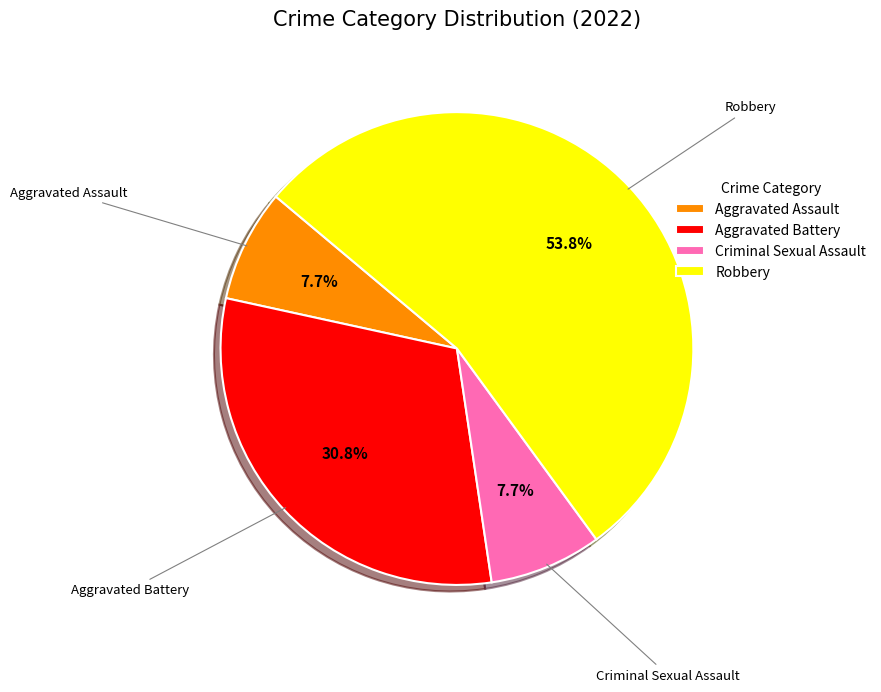

To the nearest percent, what is the difference between the largest and smallest slice percentages?

46%